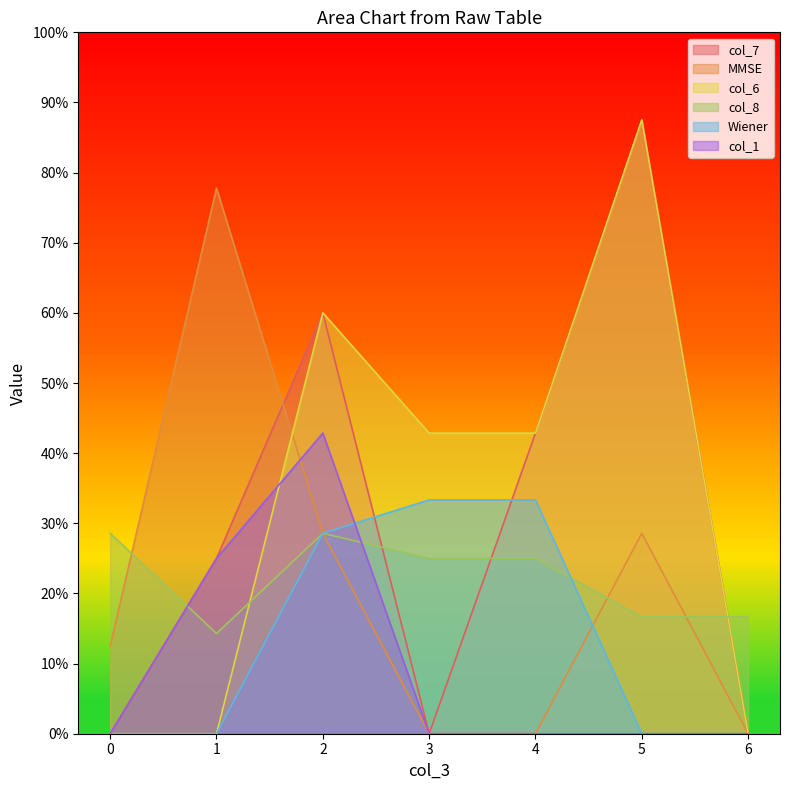

Rank the categories by col_7 value from lowest to highest.

0, 3, 6, 1, 4, 2, 5